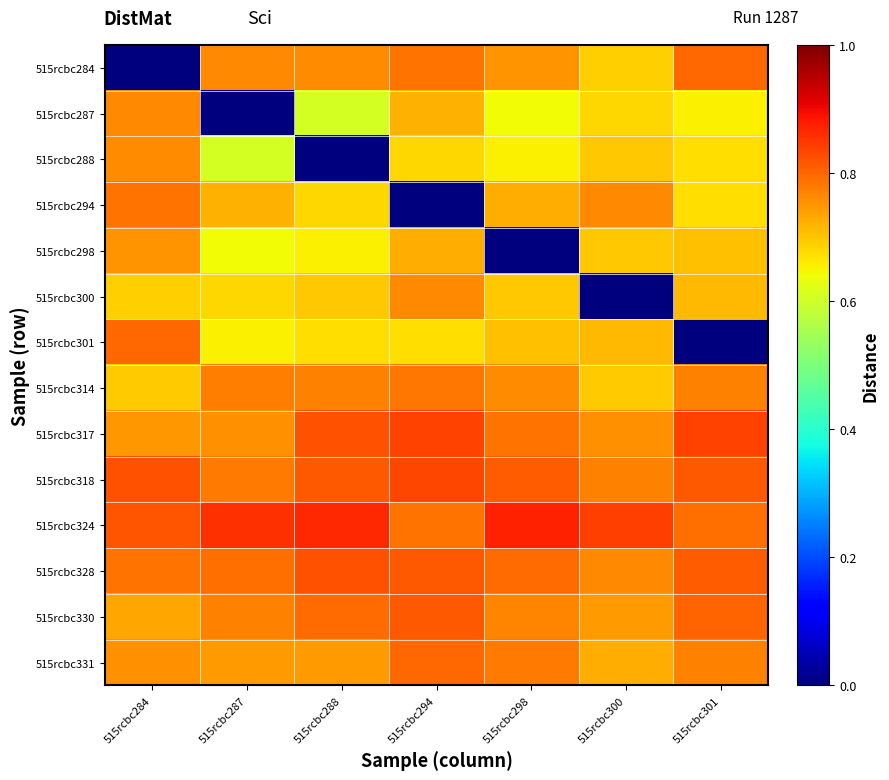

Rank the series by their maximum value, from lowest to highest.

515rcbc298, 515rcbc288, 515rcbc300, 515rcbc287, 515rcbc314, 515rcbc294, 515rcbc331, 515rcbc284, 515rcbc301, 515rcbc330, 515rcbc328, 515rcbc318, 515rcbc317, 515rcbc324